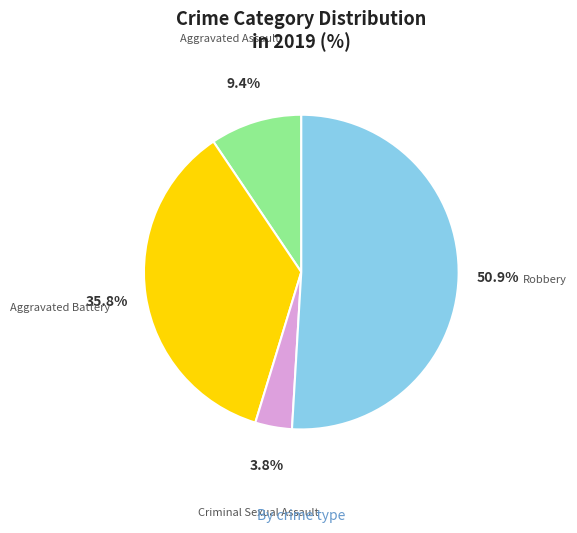

Rank the categories by value from highest to lowest.

Robbery, Aggravated Battery, Aggravated Assault, Criminal Sexual Assault